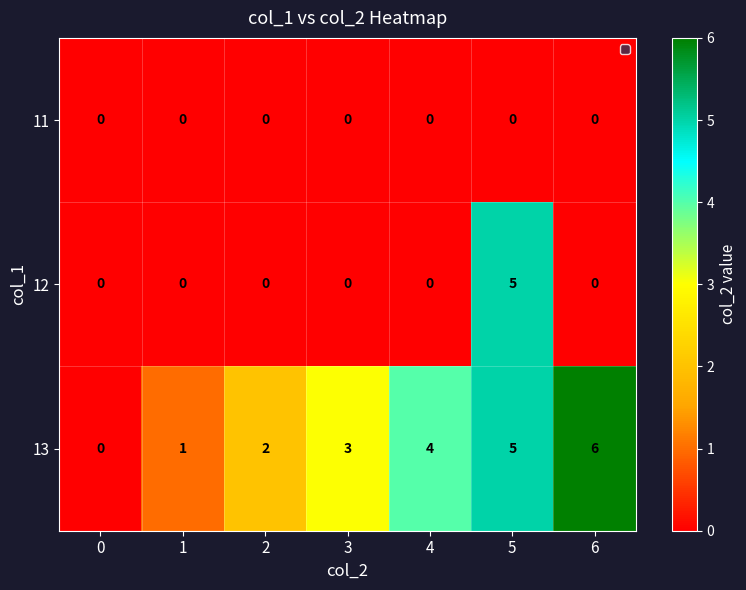

Reading left to right, extract all data points from this chart.

11: 0=0	1=0	2=0	3=0	4=0	5=0	6=0
12: 0=0	1=0	2=0	3=0	4=0	5=5	6=0
13: 0=0	1=1	2=2	3=3	4=4	5=5	6=6